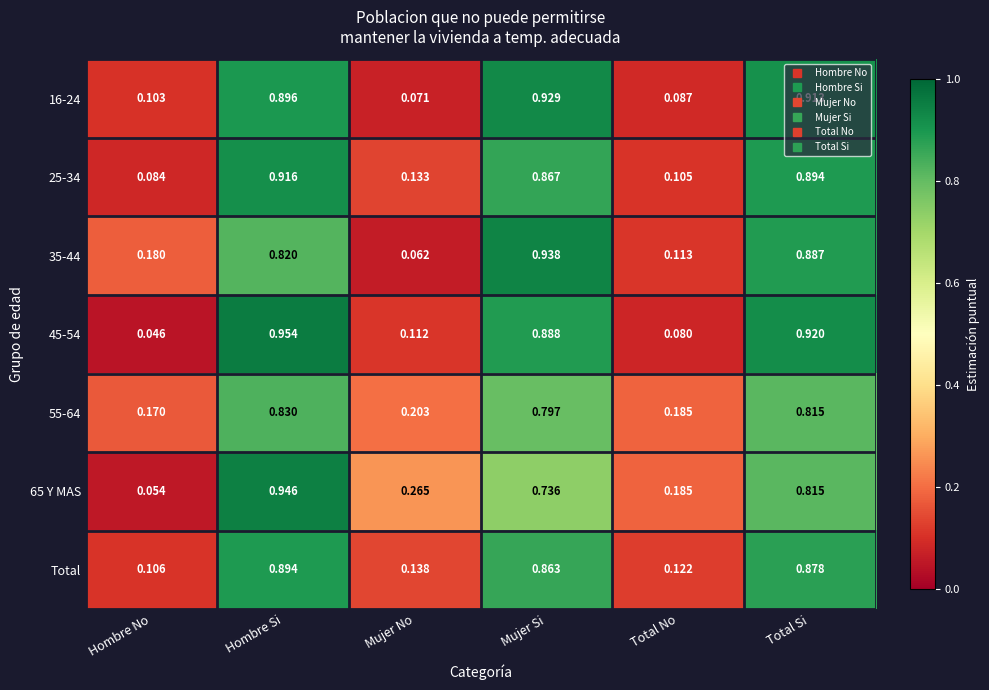

Rank the series by their maximum value, from lowest to highest.

55-64, Total, 25-34, 16-24, 35-44, 65 Y MAS, 45-54